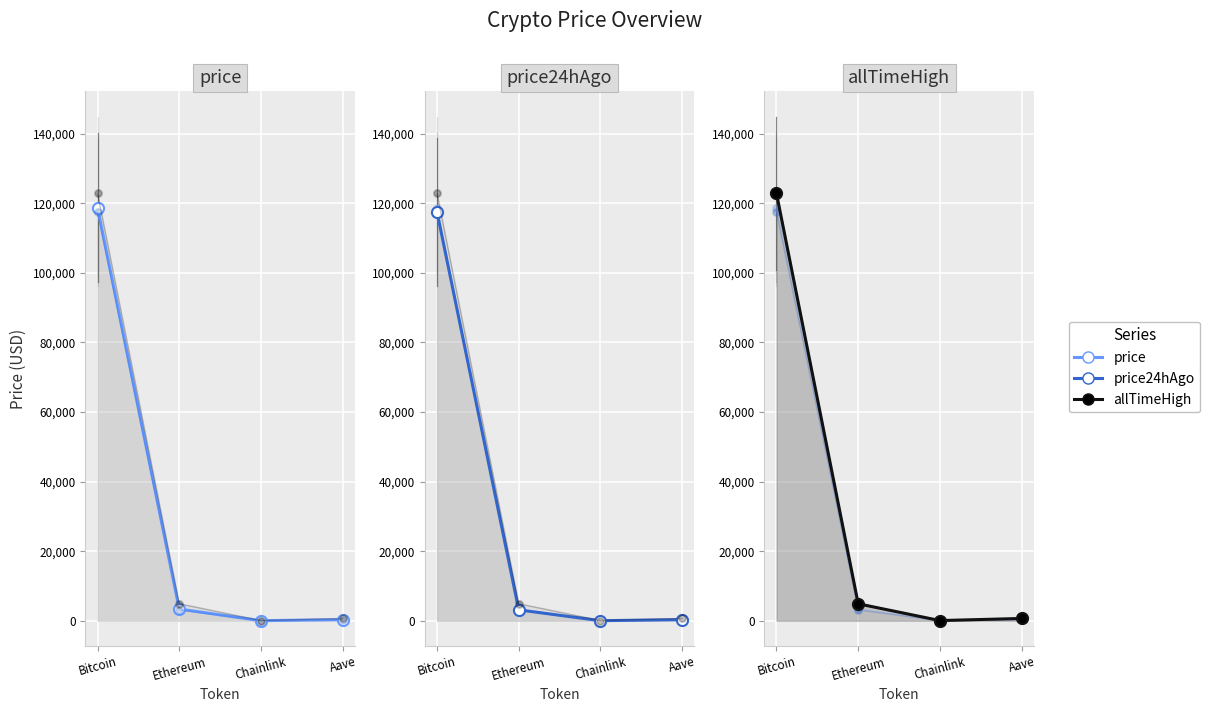

What are all the series names shown in the legend?

price, price24hAgo, allTimeHigh